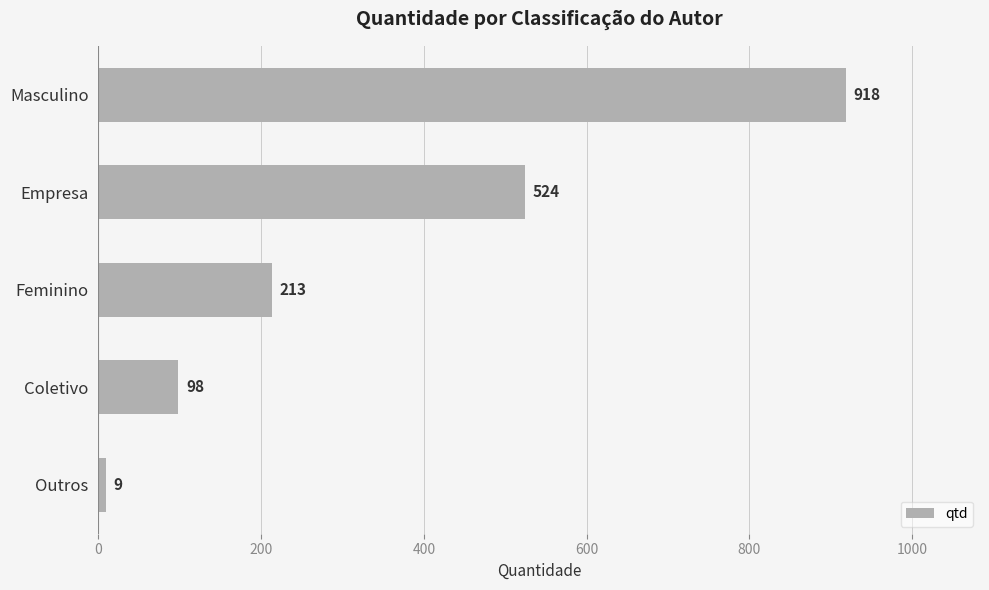

Is it true that the value at Coletivo is 159?

False